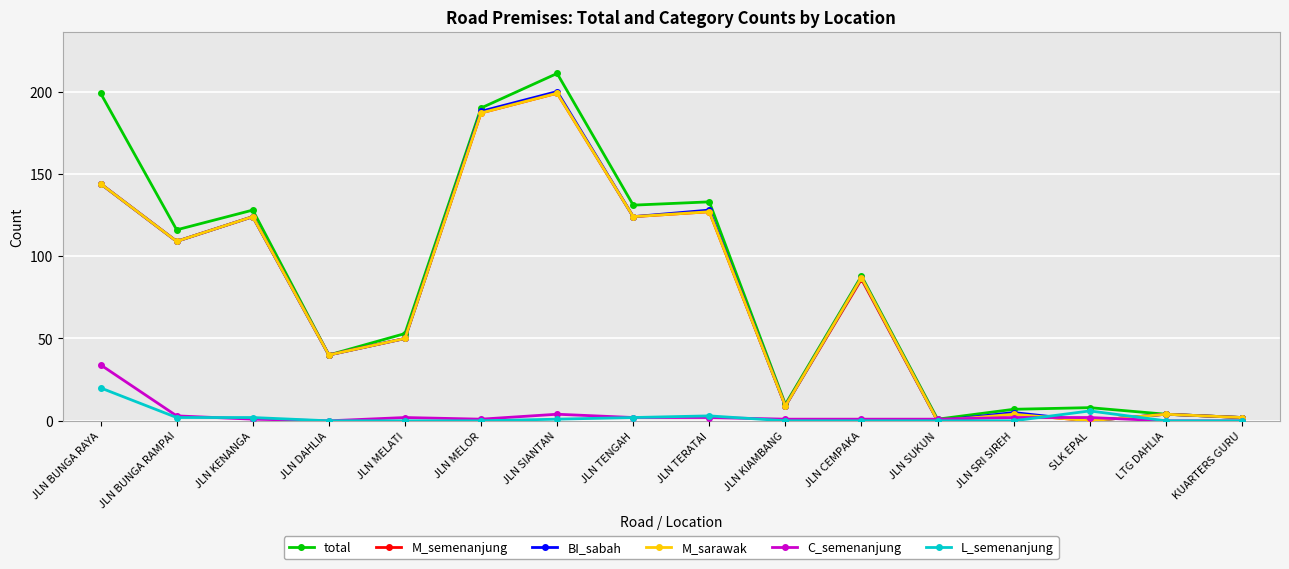

Is the value of M_sarawak at JLN CEMPAKA greater than the value of total at JLN SIANTAN?

No